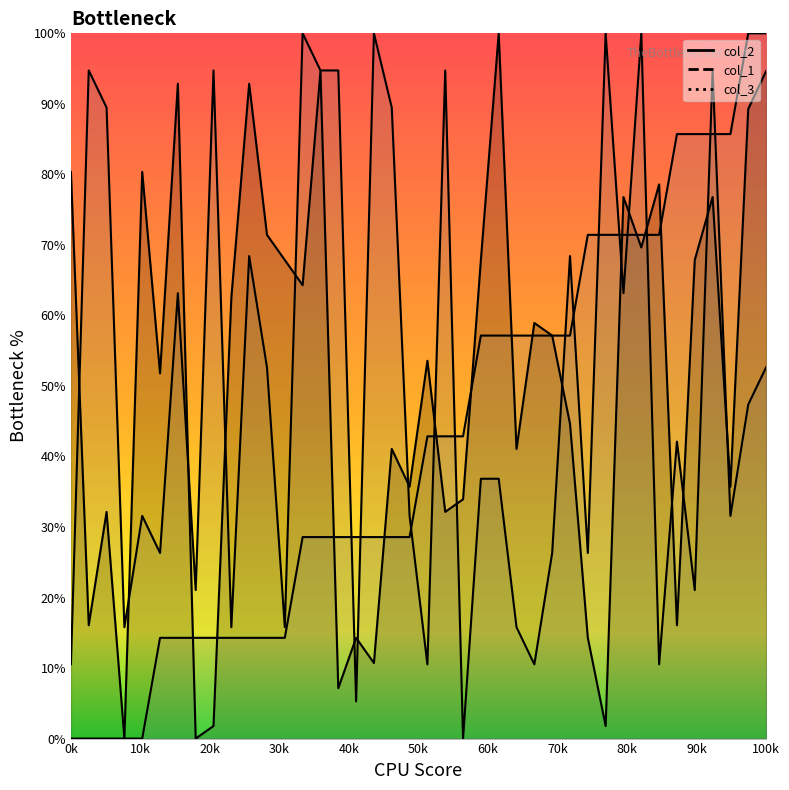

How many values in col_2 are above zero?

38